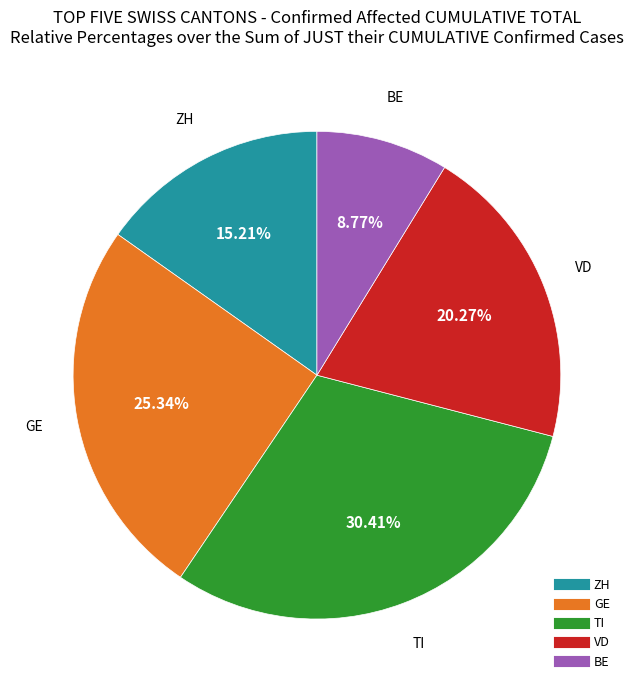

Is there any slice that represents more than half of the pie?

No